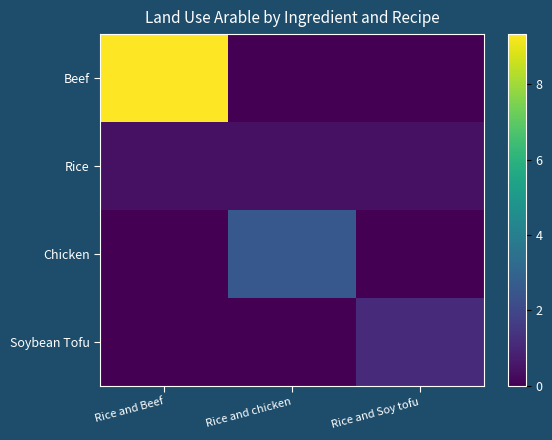

Reading right to left, extract all data points from this chart.

Beef: Rice and Soy tofu=0.0	Rice and chicken=0.0	Rice and Beef=9.3
Rice: Rice and Soy tofu=0.4	Rice and chicken=0.4	Rice and Beef=0.4
Chicken: Rice and Soy tofu=0.0	Rice and chicken=2.6	Rice and Beef=0.0
Soybean Tofu: Rice and Soy tofu=1.1	Rice and chicken=0.0	Rice and Beef=0.0